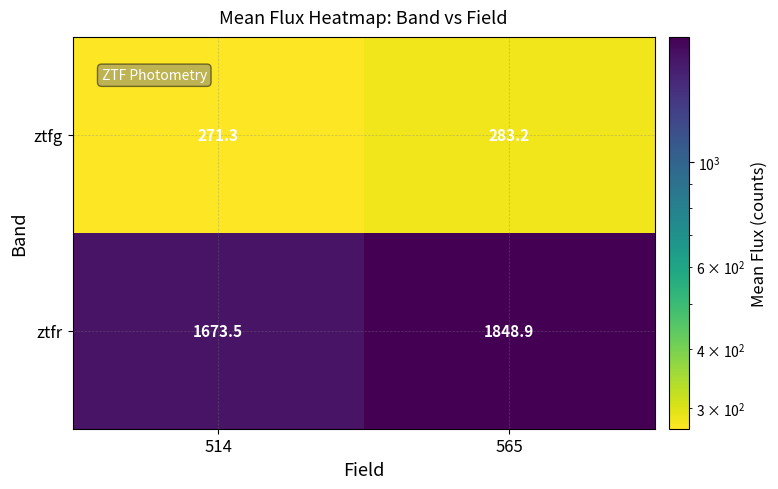

How many series are shown in this chart?

2